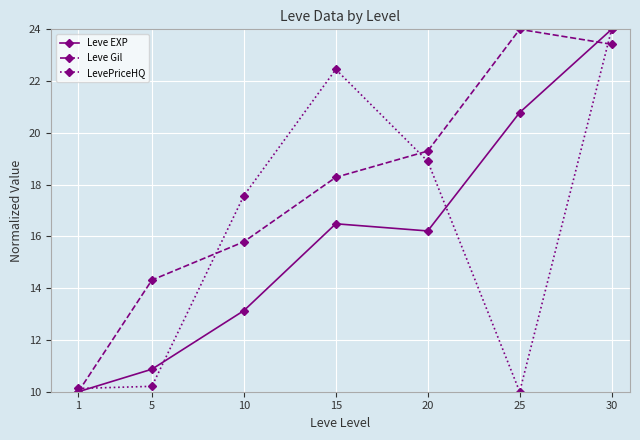

Where does the Leve EXP series first go above 16?

15